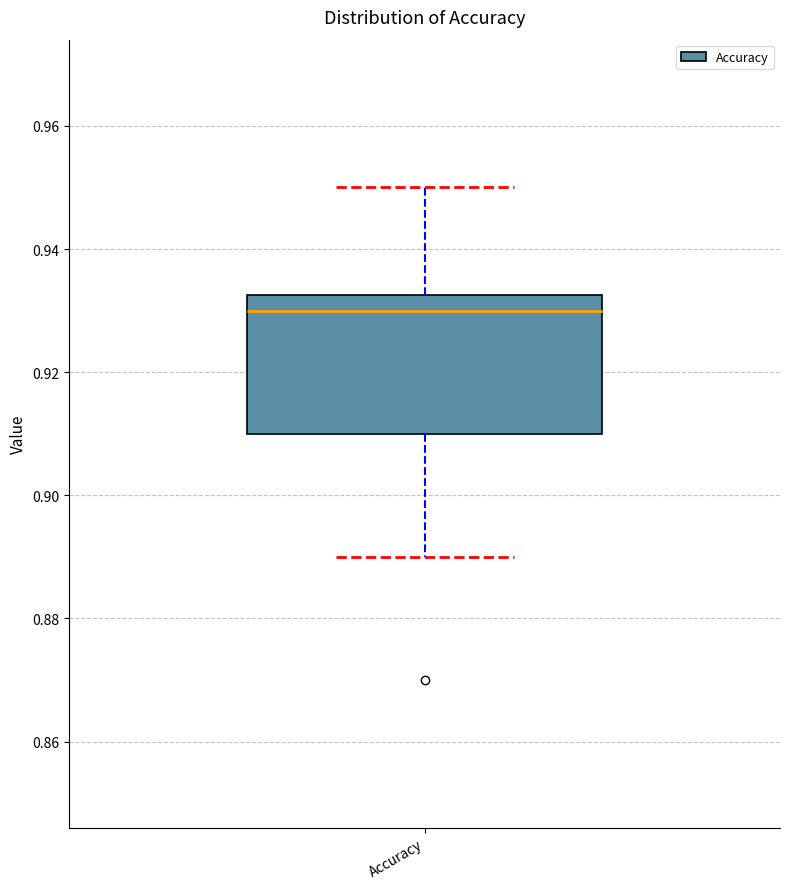

Where is the lower edge of the box for Accuracy on the y-axis? The values are not printed on the chart, so give them approximately, as read against the axis.

0.910